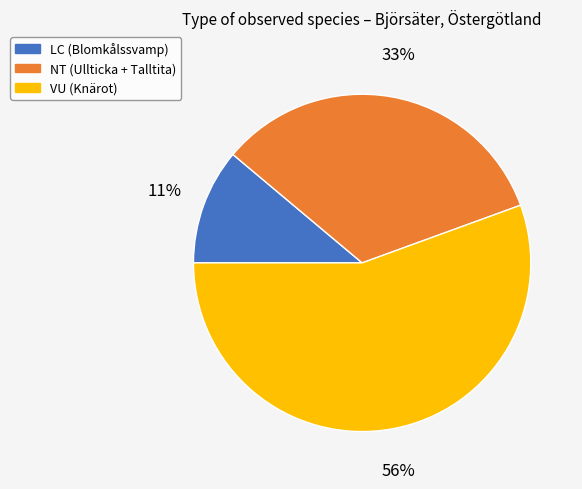

Is the sum of VU (Knärot) and NT (Ullticka + Talltita) greater than half?

Yes